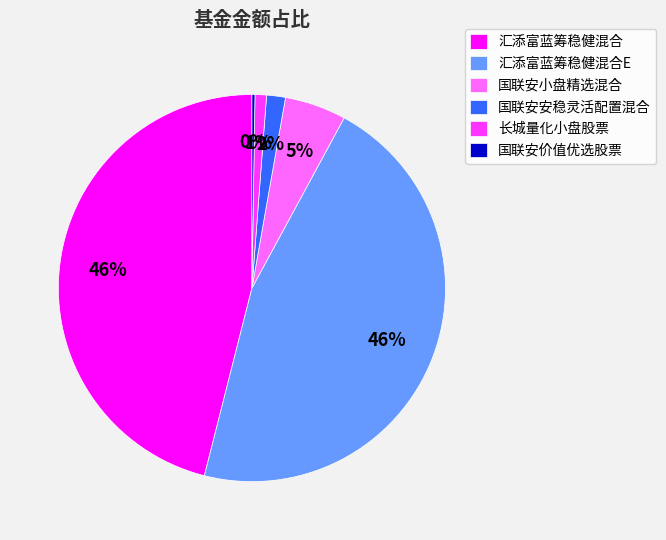

Is 国联安安稳灵活配置混合 the majority of the pie?

No